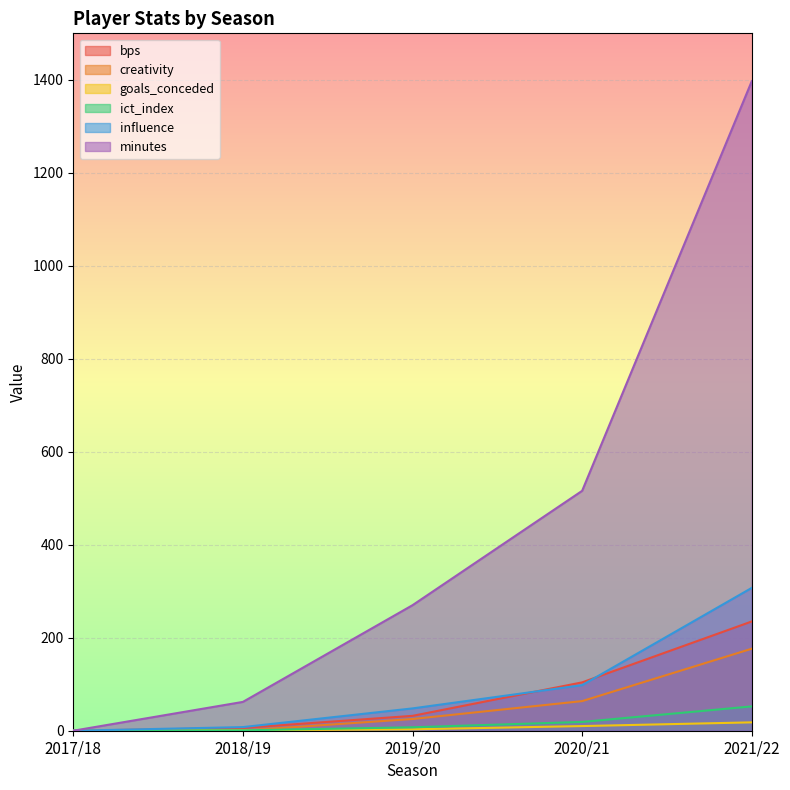

What is the average value of the minutes series?

449.0